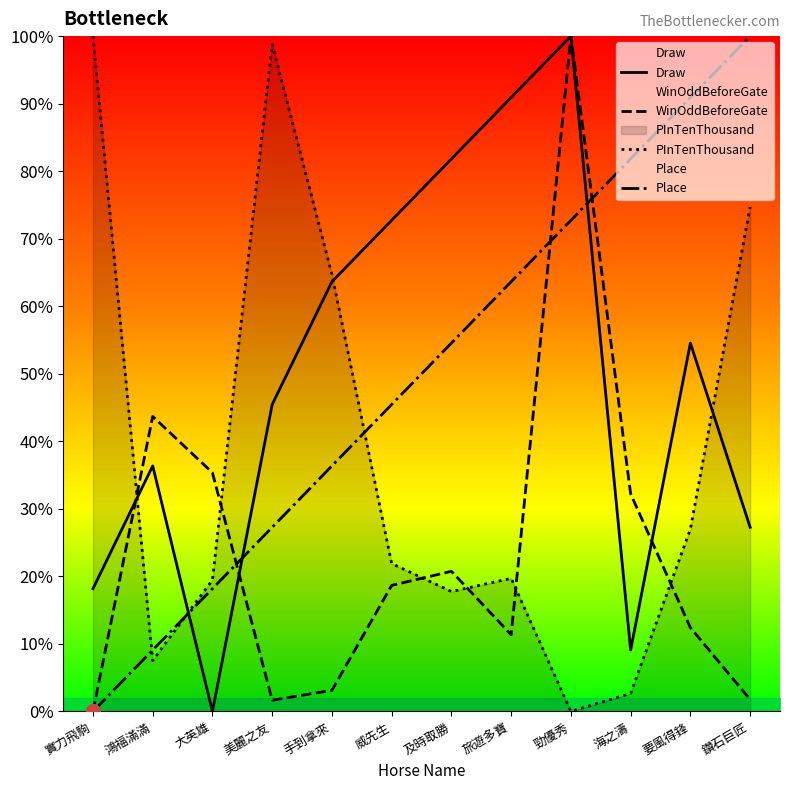

Which series has the largest total across all categories?

Draw